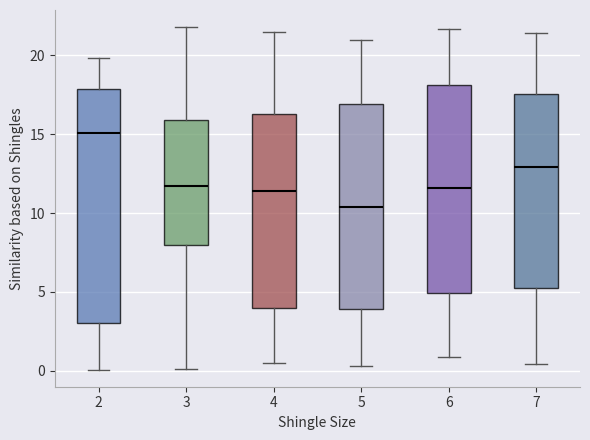

Which box has the lowest median line?

5